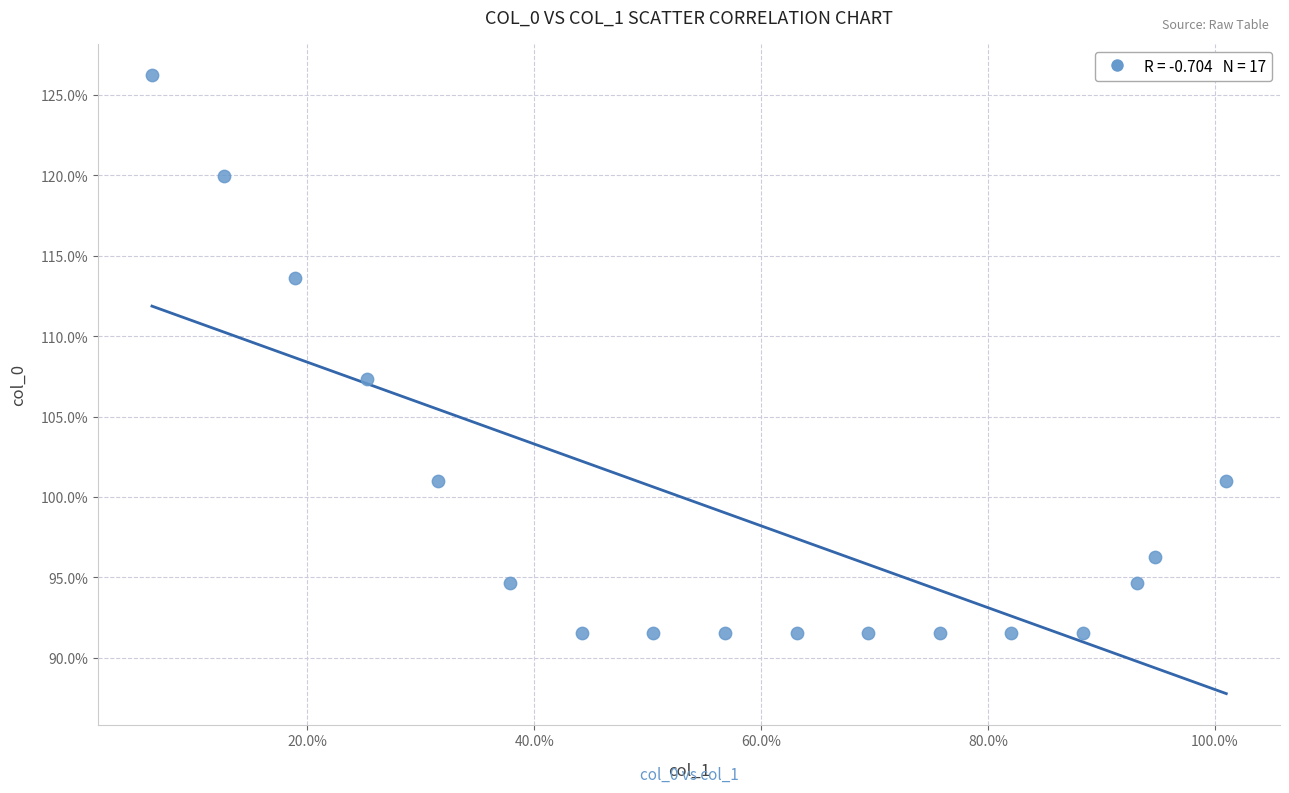

What is the range of Y values (max minus min)?

34.7